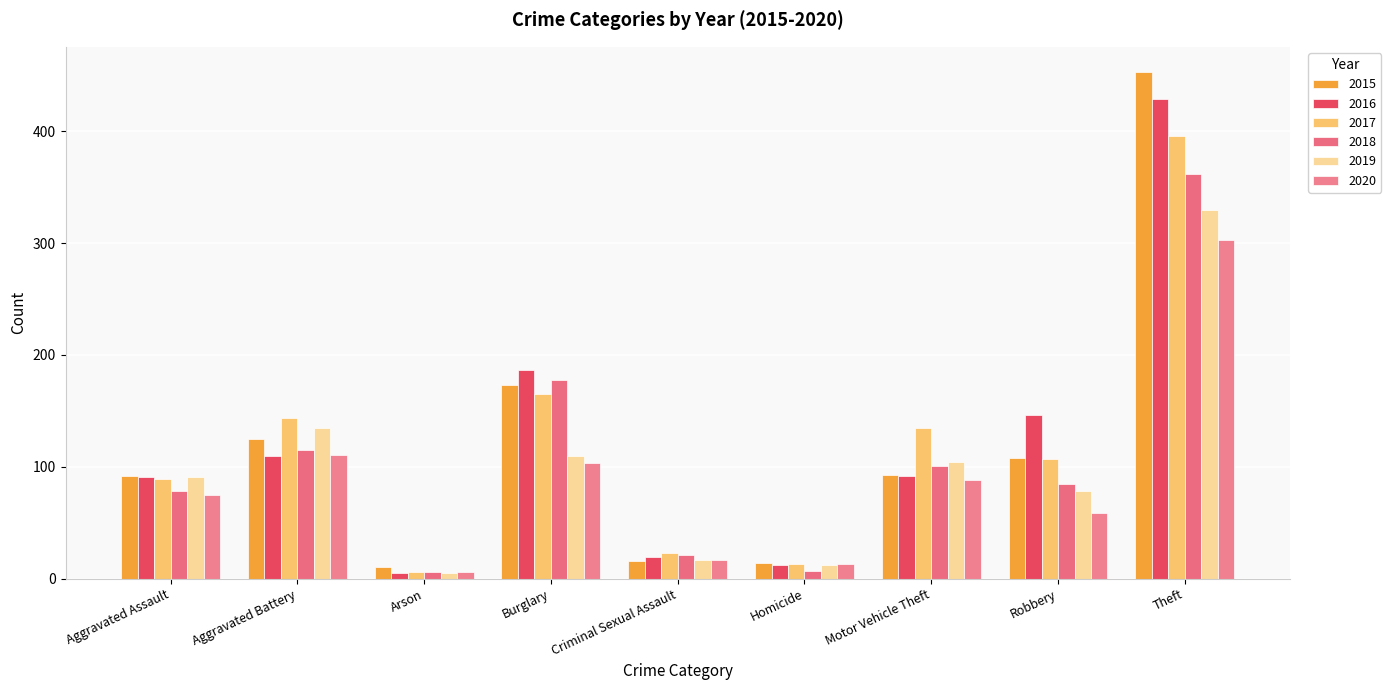

What is the sum of the 2018 values at Burglary and Aggravated Assault?

256